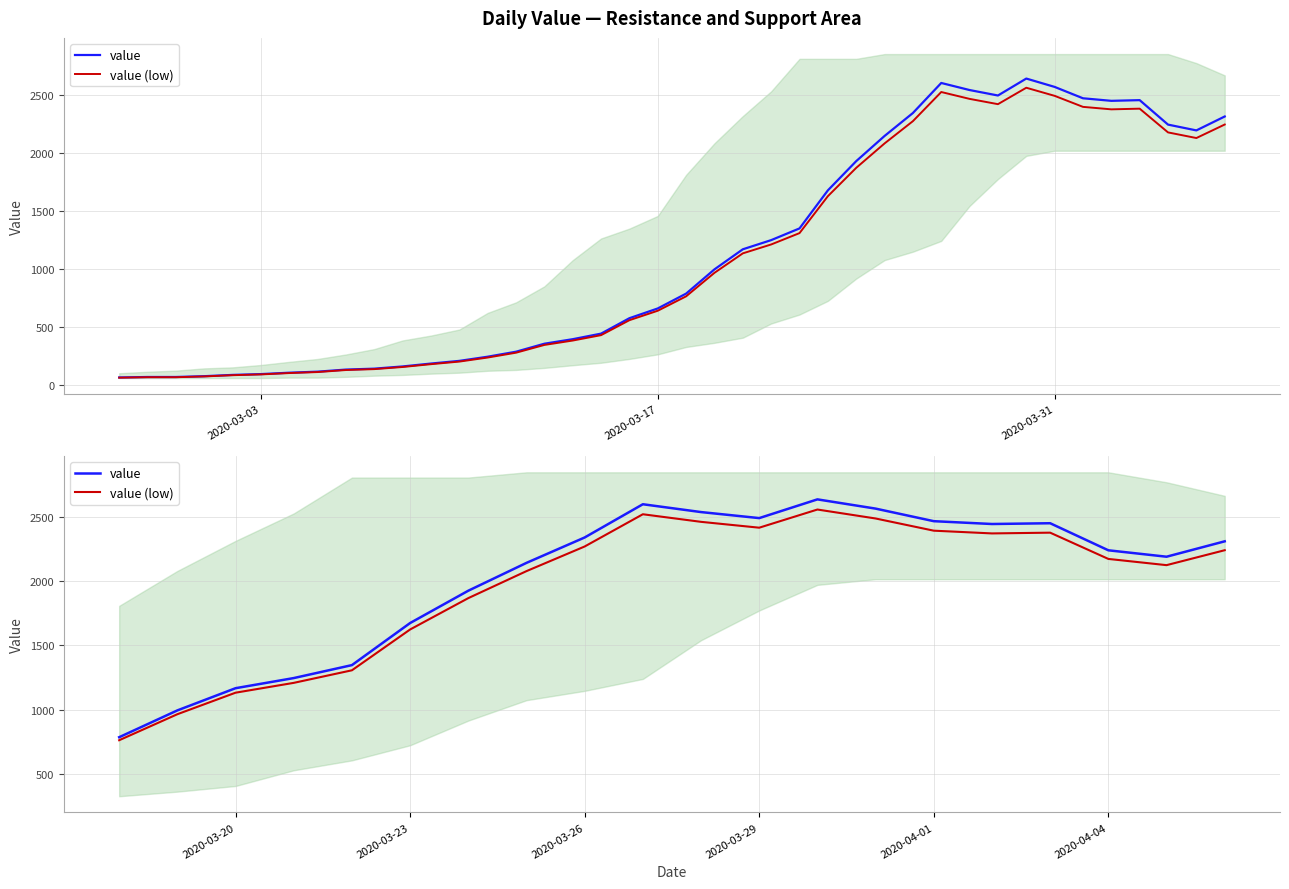

How many data points in value (low) are less than 2241?

10